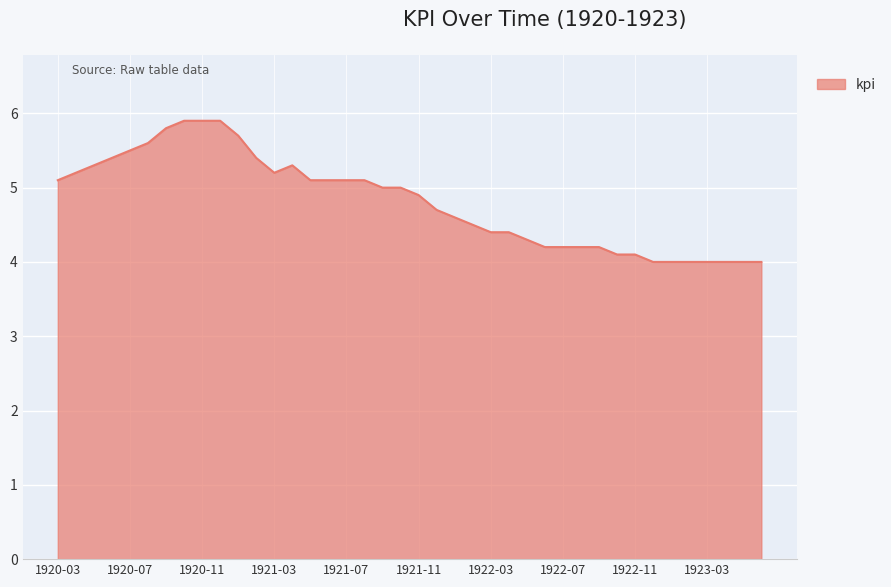

What is the smallest value displayed?

4.0